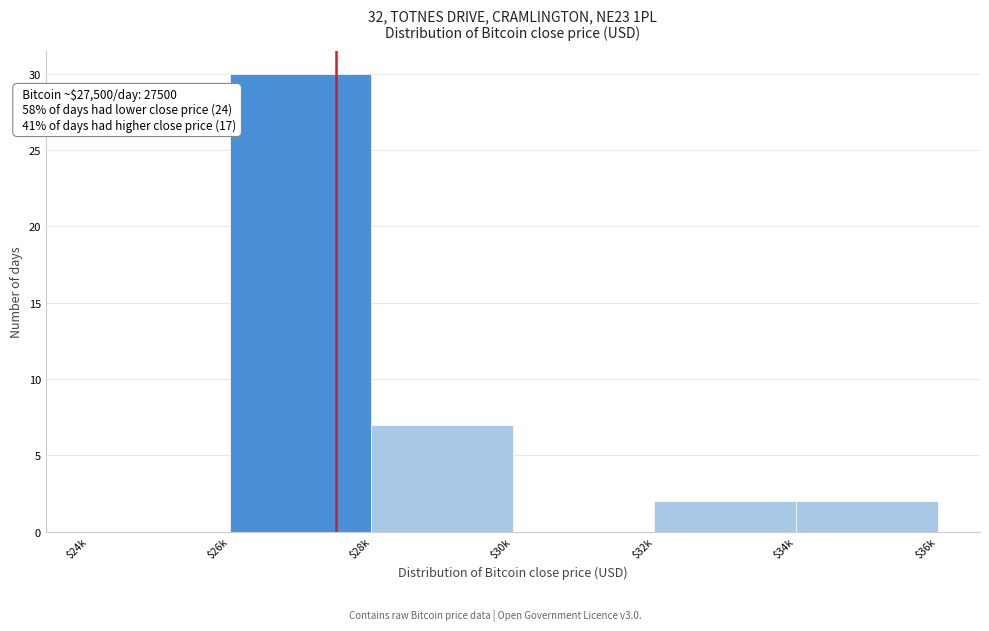

Is it true that the value at $34k is 2?

True